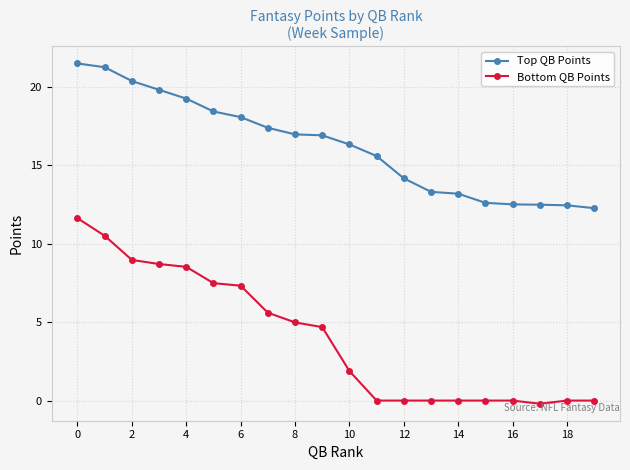

List the series in order of their overall mean, lowest first.

Bottom QB Points, Top QB Points